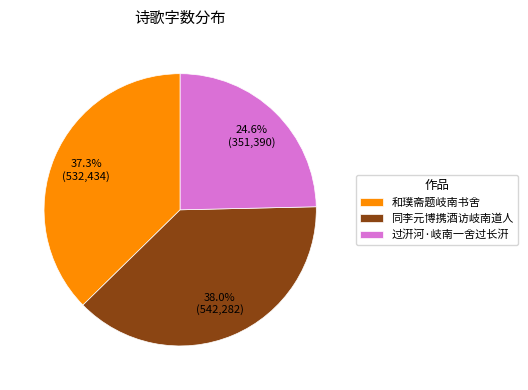

Between 过汧河·岐南一舍过长汧 and 同李元博携酒访岐南道人, which is larger?

同李元博携酒访岐南道人